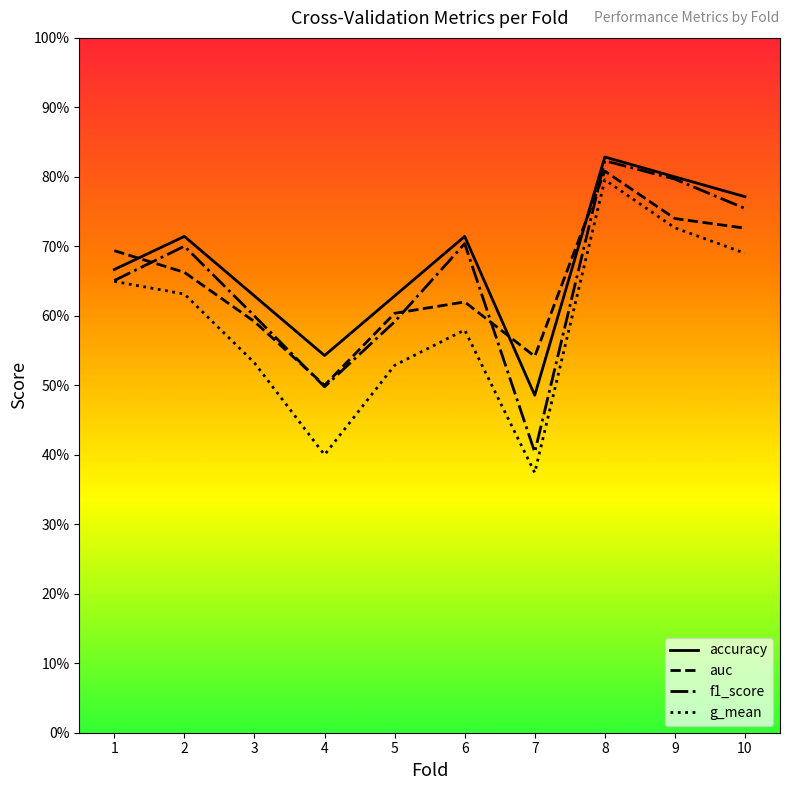

Does the chart display data point markers on the line(s)?

No